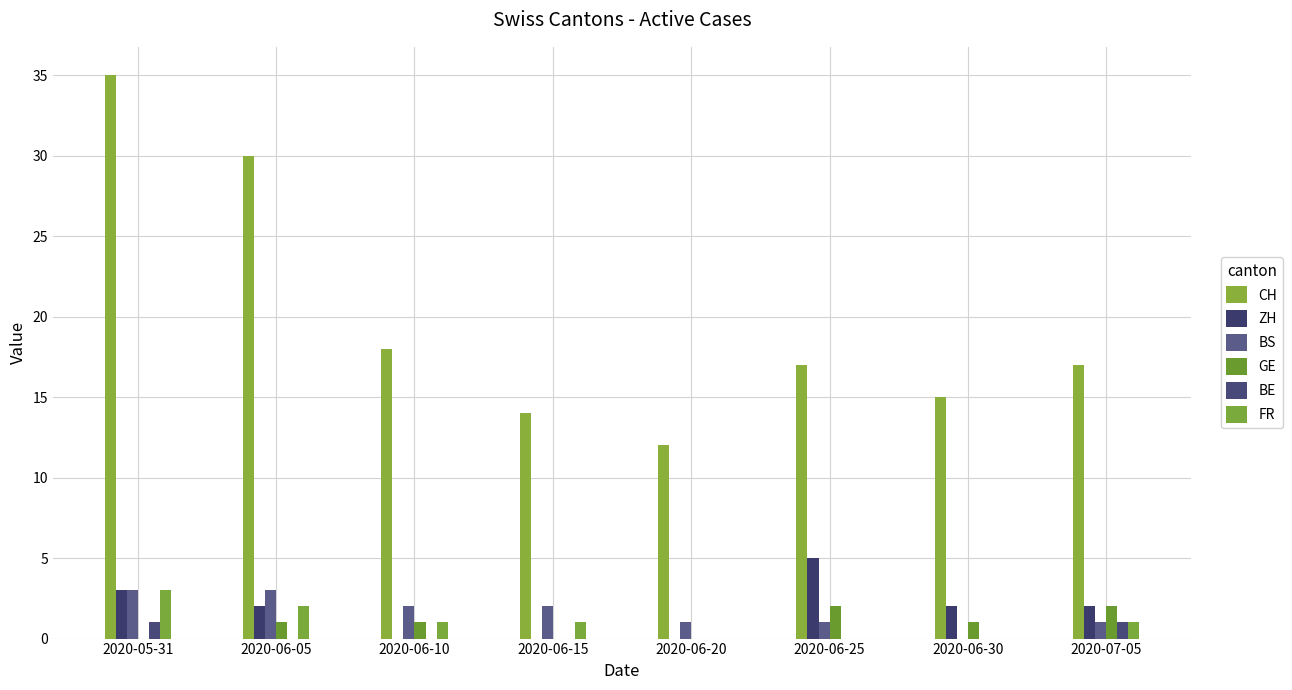

Reading left to right, list all the values displayed in this chart.

CH: 2020-05-31=35	2020-06-05=30	2020-06-10=18	2020-06-15=14	2020-06-20=12	2020-06-25=17	2020-06-30=15	2020-07-05=17
ZH: 2020-05-31=3	2020-06-05=2	2020-06-10=0	2020-06-15=0	2020-06-20=0	2020-06-25=5	2020-06-30=2	2020-07-05=2
BS: 2020-05-31=3	2020-06-05=3	2020-06-10=2	2020-06-15=2	2020-06-20=1	2020-06-25=1	2020-06-30=0	2020-07-05=1
GE: 2020-05-31=0	2020-06-05=1	2020-06-10=1	2020-06-15=0	2020-06-20=0	2020-06-25=2	2020-06-30=1	2020-07-05=2
BE: 2020-05-31=1	2020-06-05=0	2020-06-10=0	2020-06-15=0	2020-06-20=0	2020-06-25=0	2020-06-30=0	2020-07-05=1
FR: 2020-05-31=3	2020-06-05=2	2020-06-10=1	2020-06-15=1	2020-06-20=0	2020-06-25=0	2020-06-30=0	2020-07-05=1